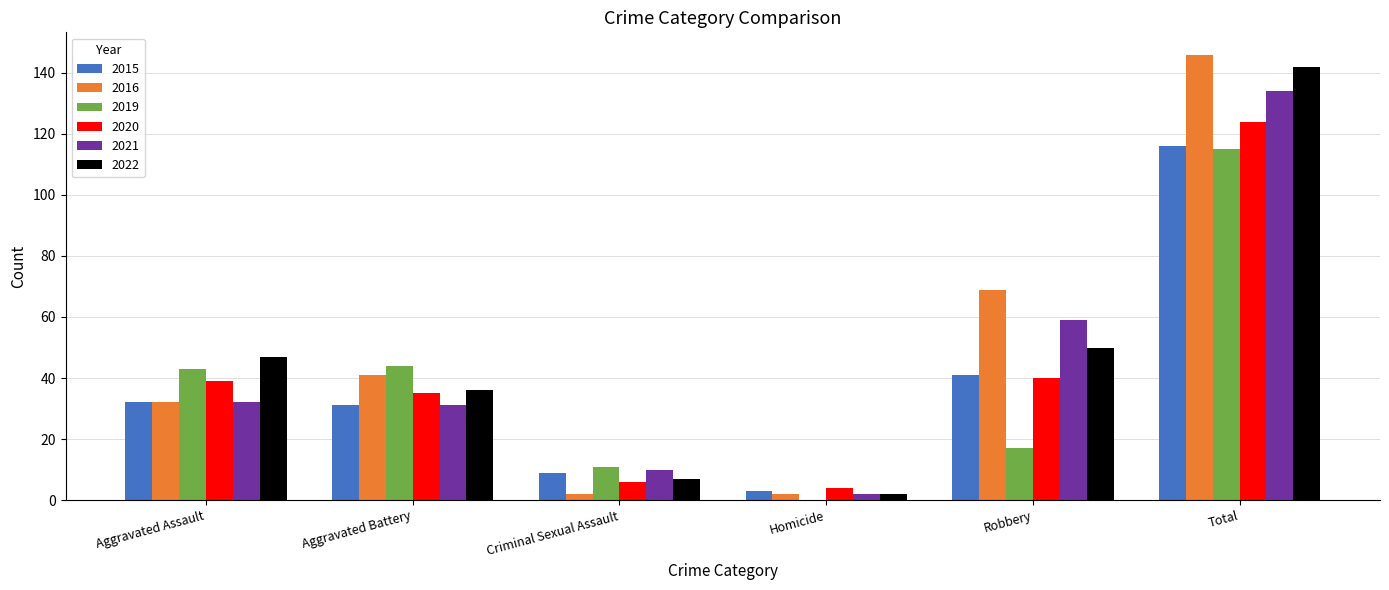

Which series has the largest total across all categories?

2016